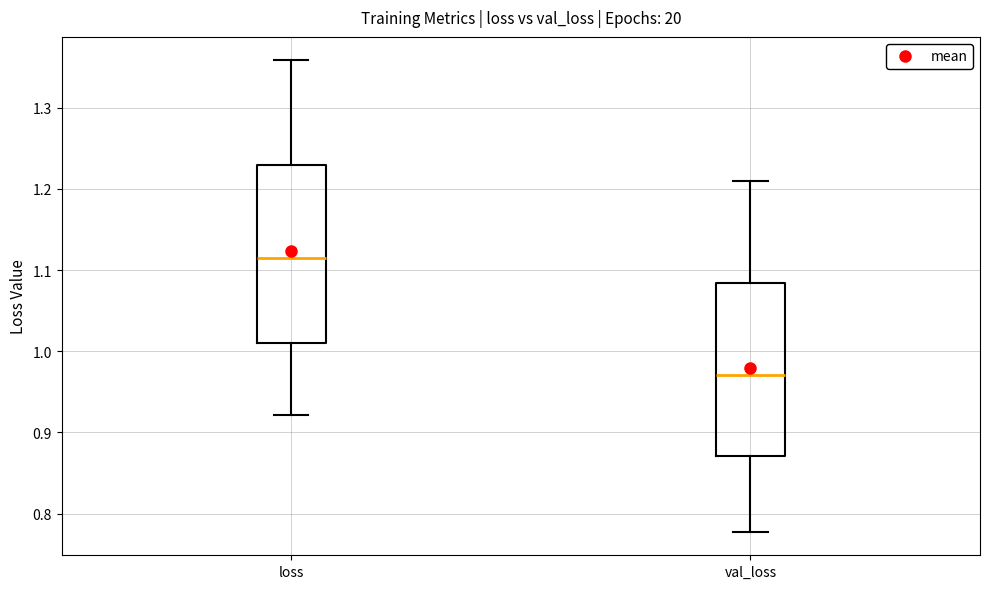

Where does the lower whisker of the box for val_loss end on the y-axis? The values are not printed on the chart, so give them approximately, as read against the axis.

0.78